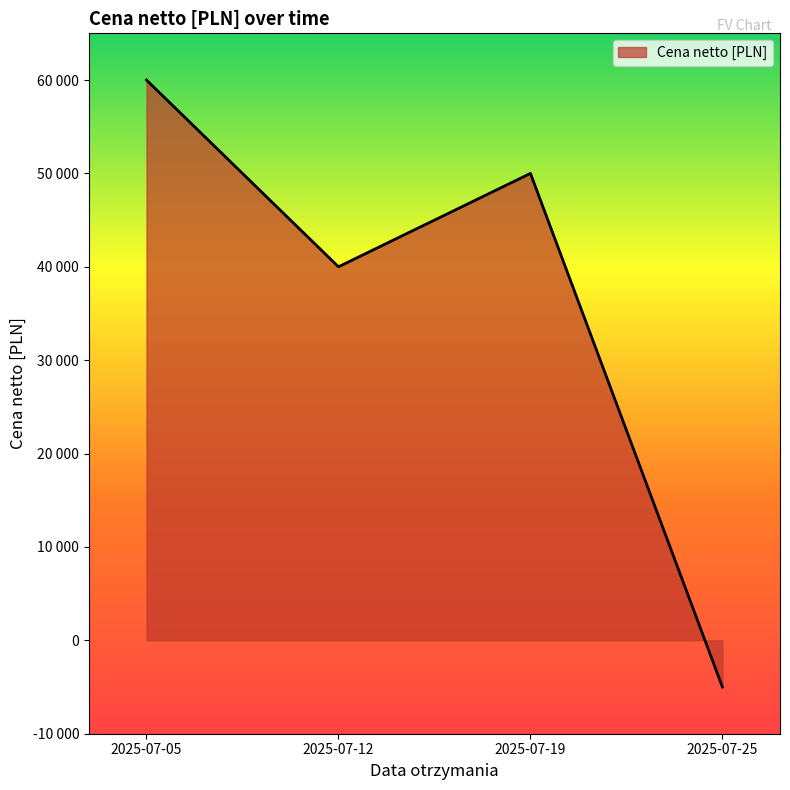

True or false: the data has more than 0 interior local peaks.

True